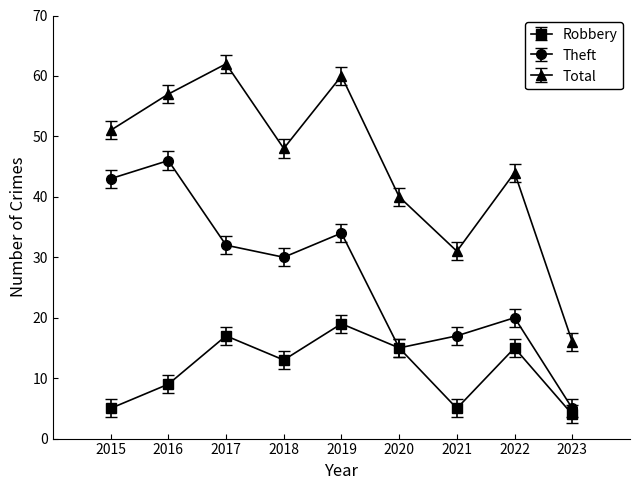

Reading left to right, list all the values displayed in this chart.

Robbery: 5	9	17	13	19	15	5	15	4
Theft: 43	46	32	30	34	15	17	20	5
Total: 51	57	62	48	60	40	31	44	16